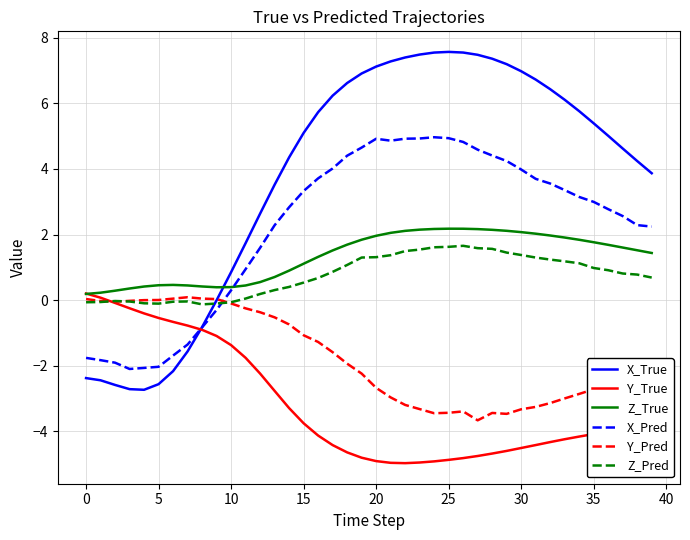

Which series has the widest spread of values?

X_True